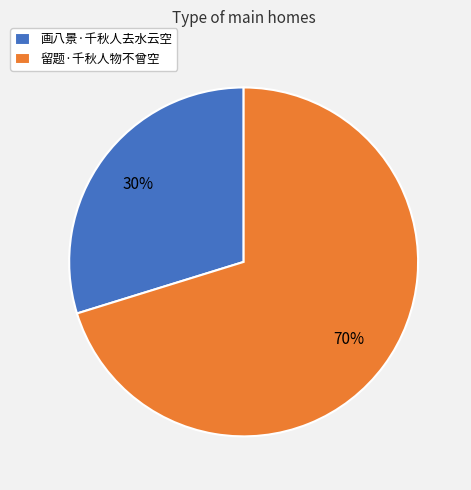

The 留题·千秋人物不曾空 slice represents 81% of the pie. True or false?

False